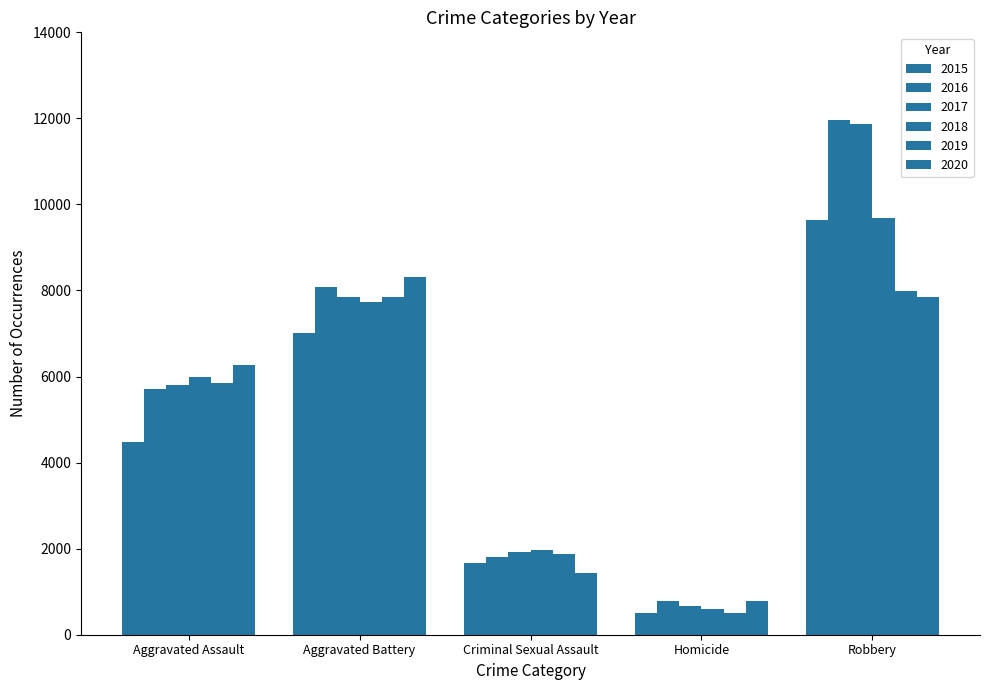

What is the total value across all series at Criminal Sexual Assault?

10690